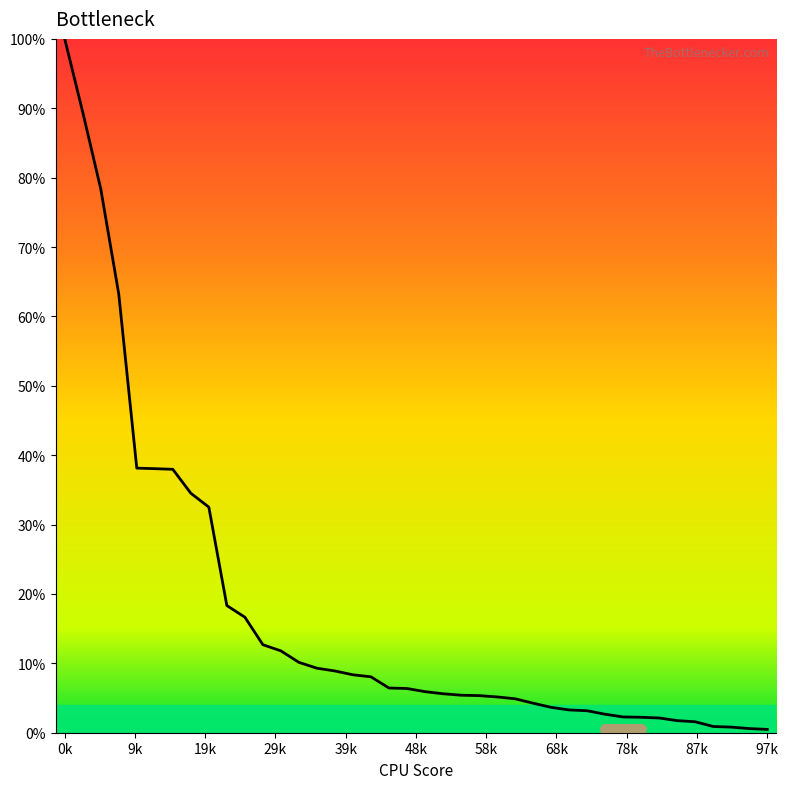

Which label corresponds to the largest value in the chart?

0k